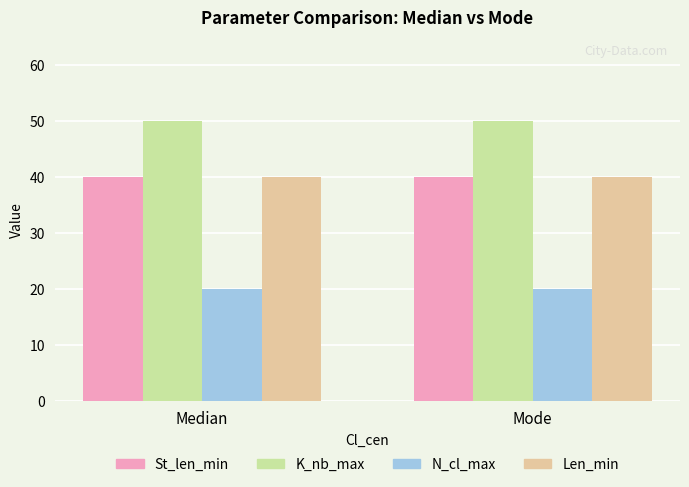

Are the bars horizontal?

No